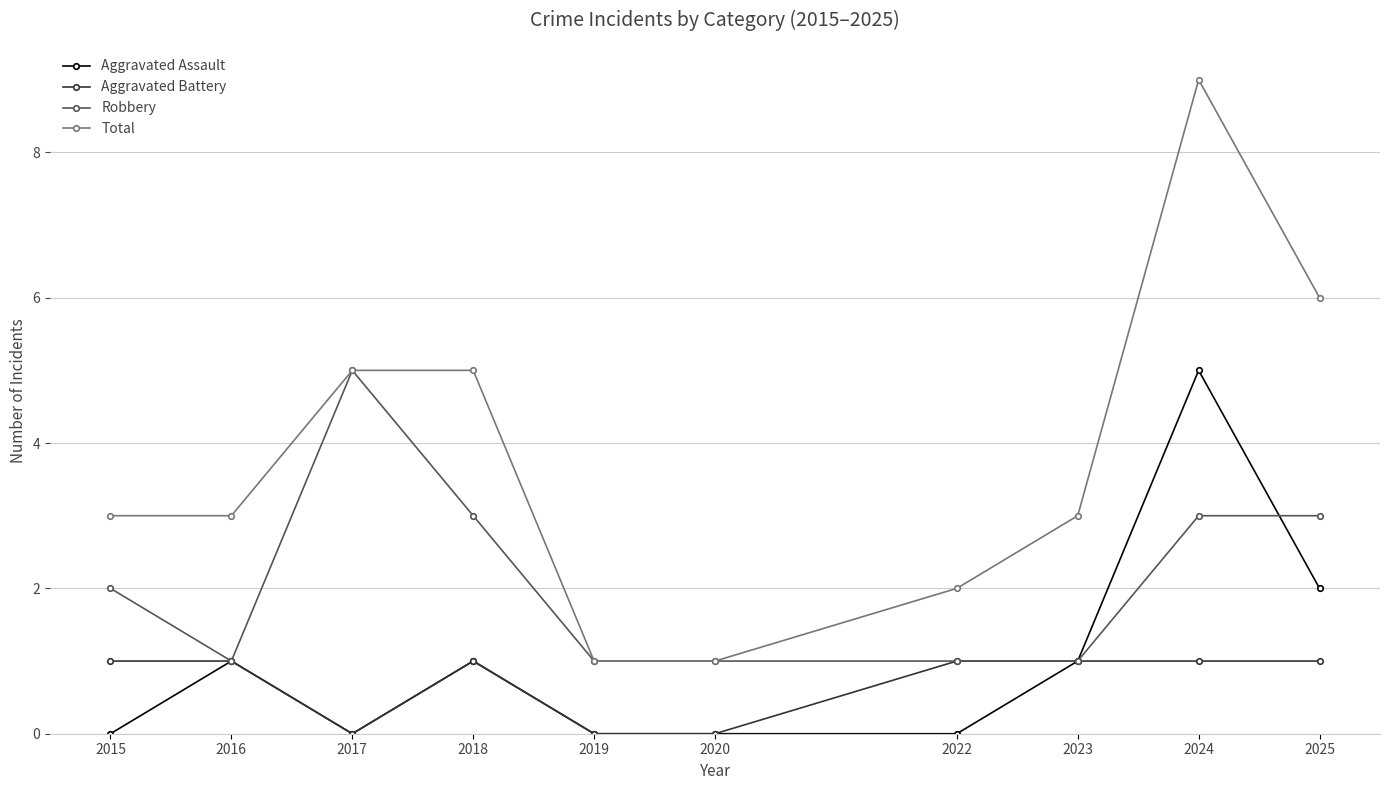

How many values in the Aggravated Assault series are below 1?

5